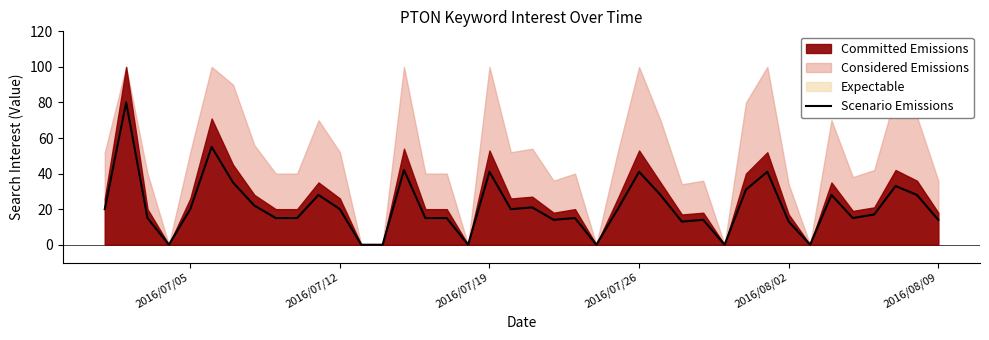

Is it true that Scenario Emissions equals 73 at 2016/07/26?

False